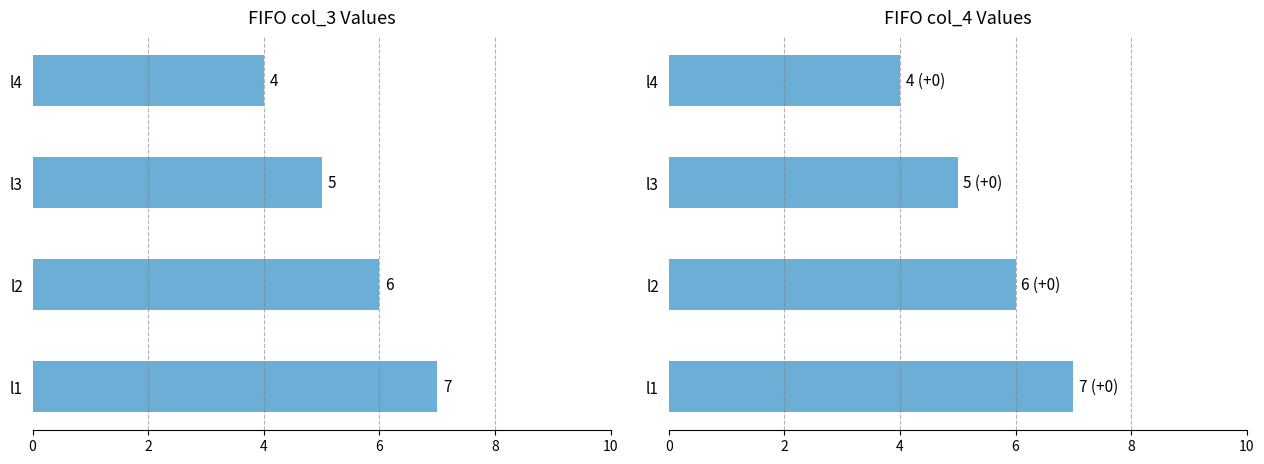

Is it true that FIFO col_4 equals 4 at 6?

True